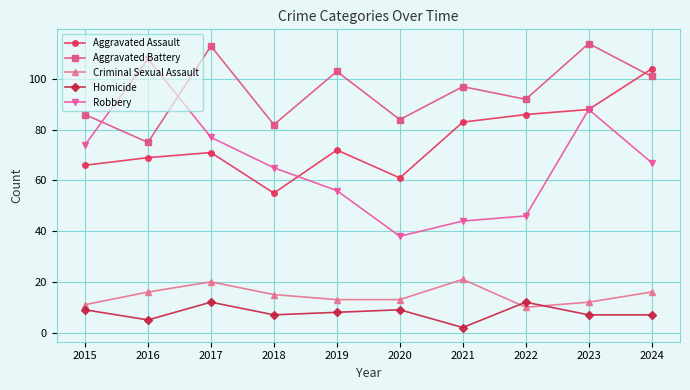

How many lines are shown in the chart?

5